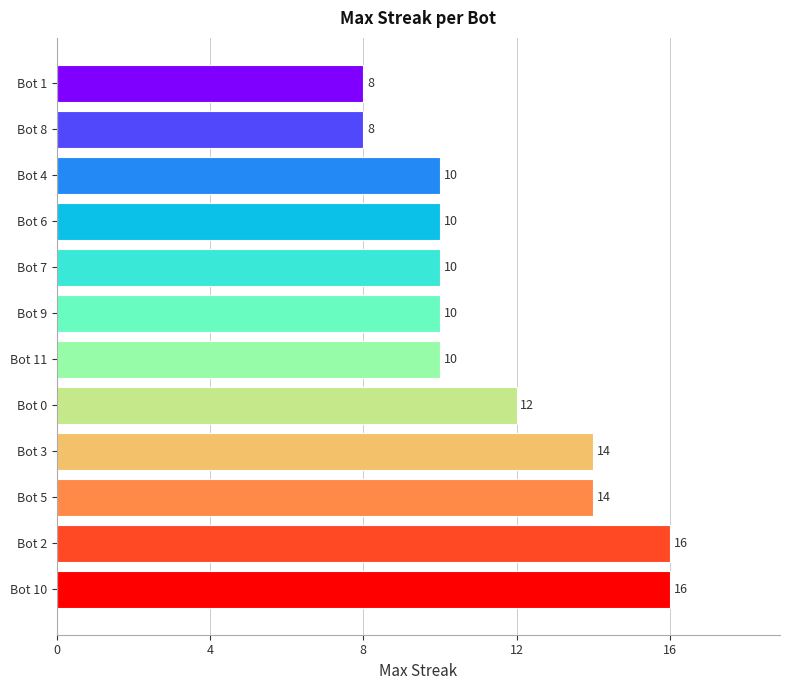

What is the sum of all values?

138